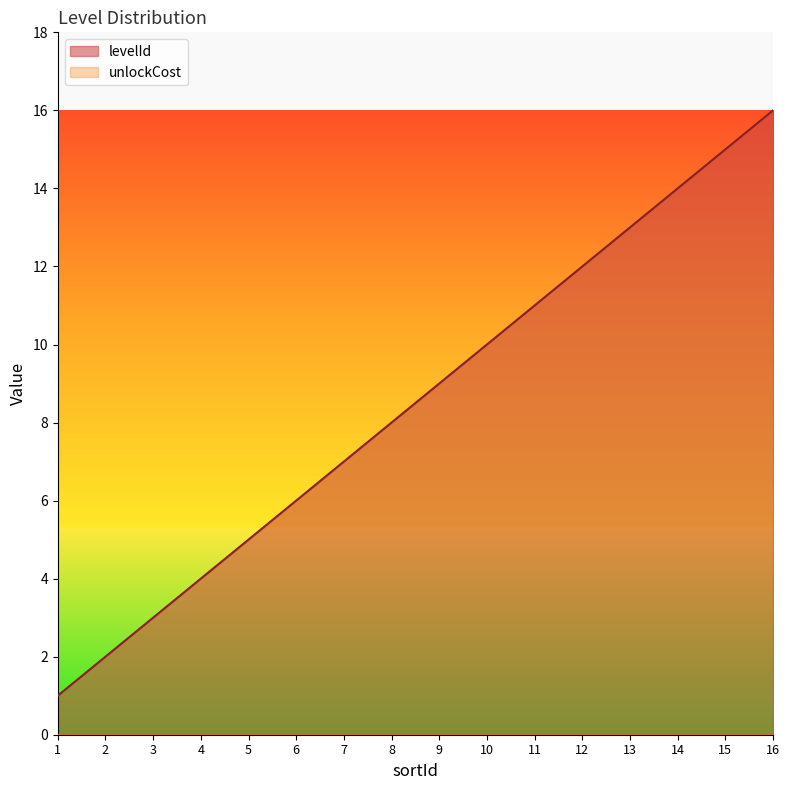

Count the number of categories in the chart.

16